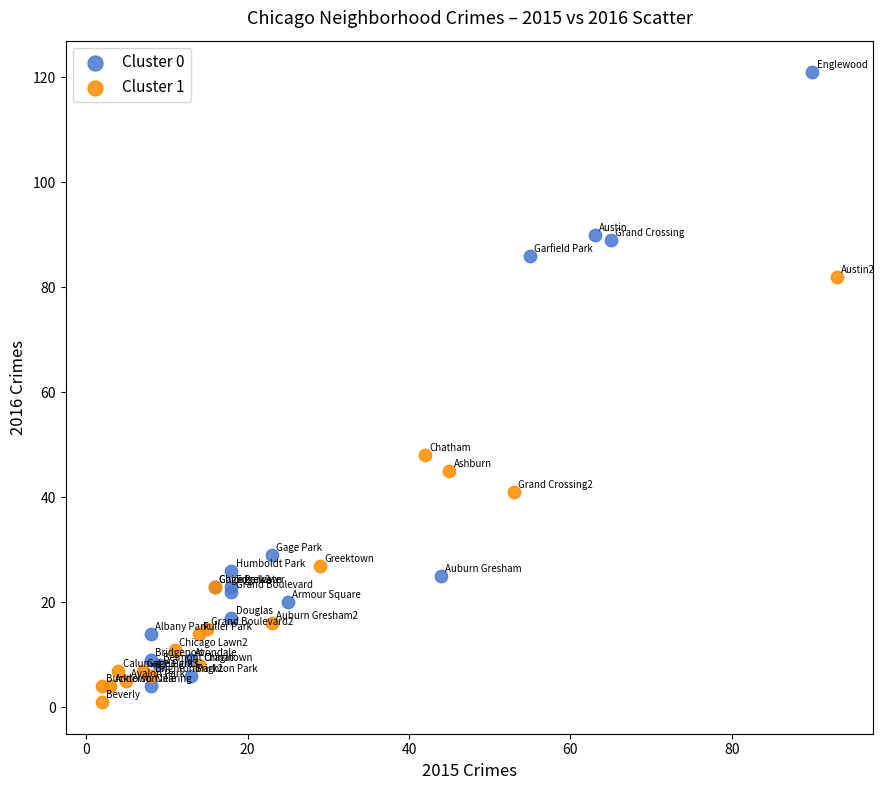

Which series contains the highest Y value?

Cluster 0